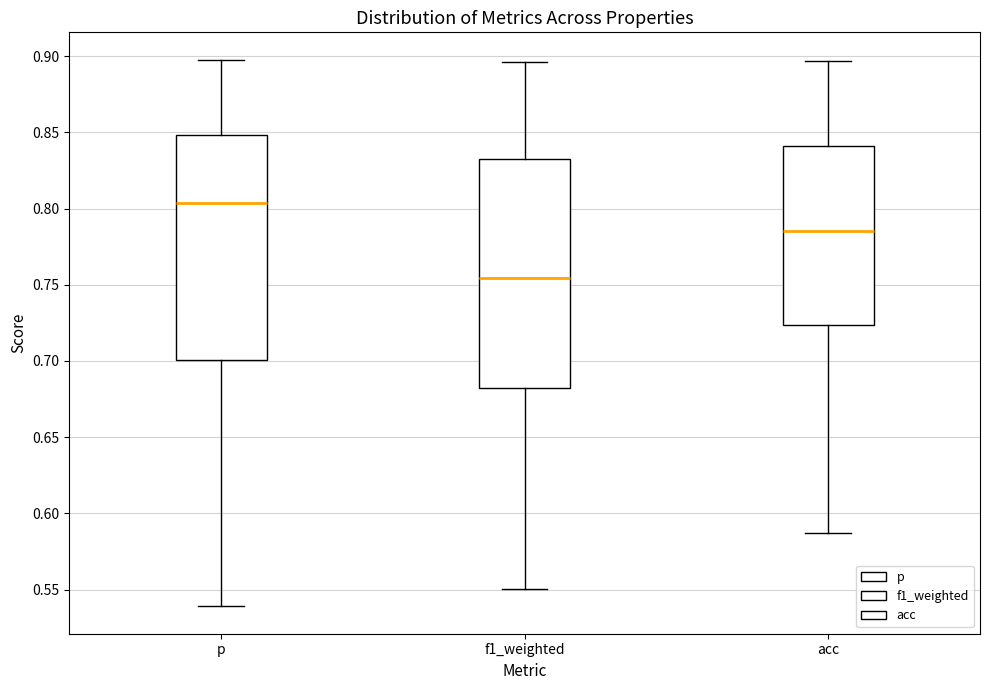

Reading left to right, transcribe this box plot: for each box, give where its median line is, the range the box spans, and where its two whiskers end, as read against the y-axis. The values are not printed on the chart, so give them approximately, as read against the axis.

p: median 0.805, box 0.700 to 0.850, whiskers 0.540 to 0.900
f1_weighted: median 0.755, box 0.680 to 0.835, whiskers 0.550 to 0.895
acc: median 0.785, box 0.725 to 0.840, whiskers 0.585 to 0.895